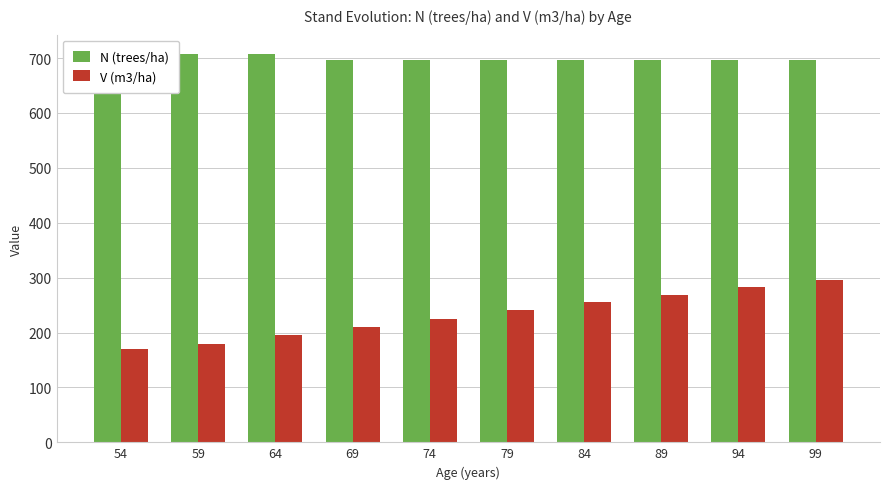

What is the difference between the maximum and second lowest values in the N (trees/ha) series?

10.6